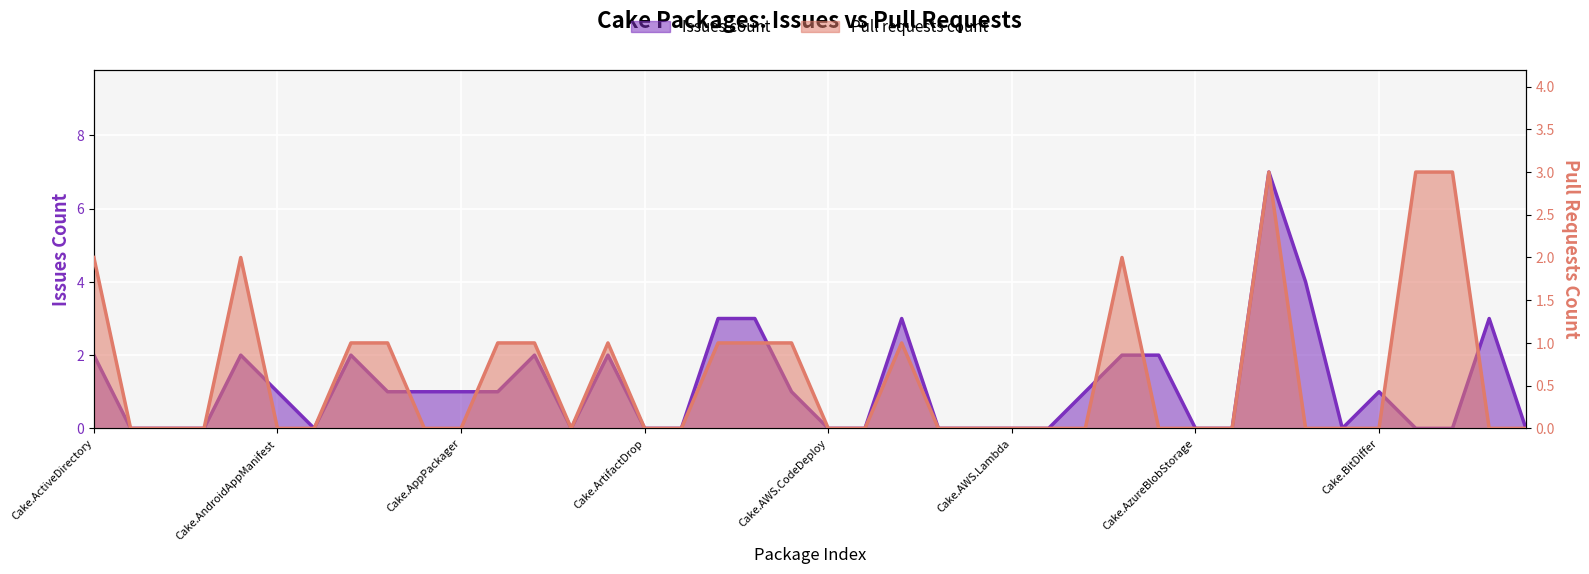

What is the label of the 29th point from the left?

Cake.AzCopy